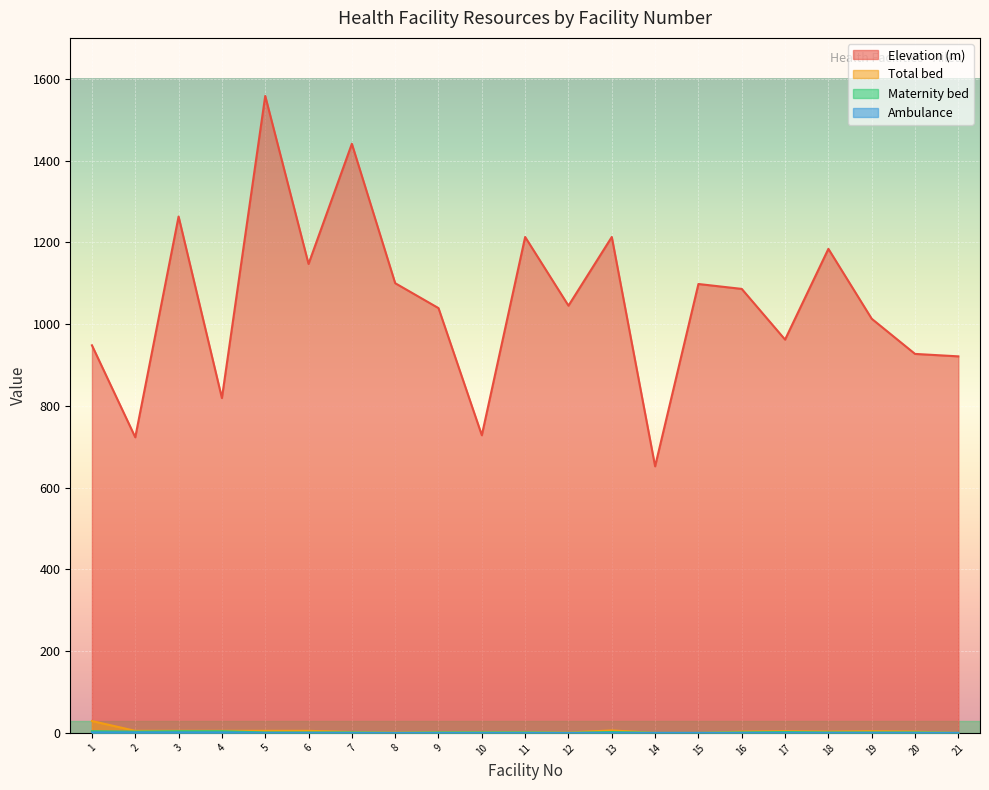

How many distinct data groups are displayed?

4